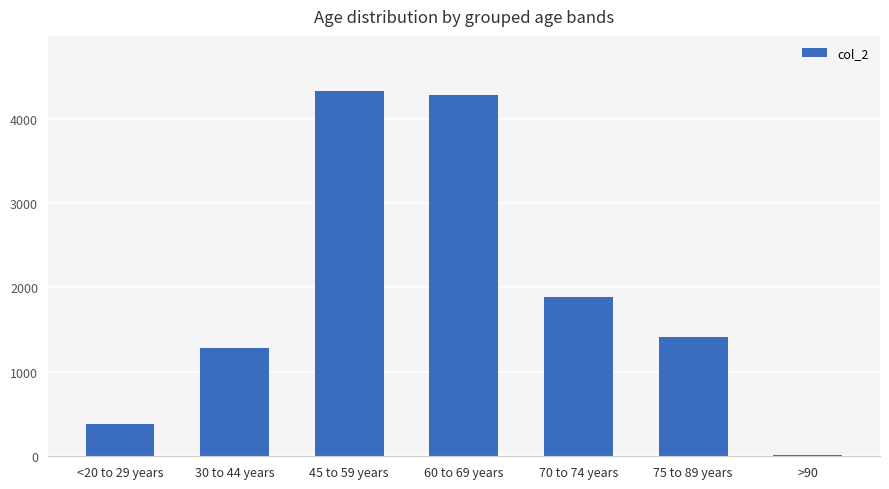

Which label corresponds to the smallest value in the chart?

>90